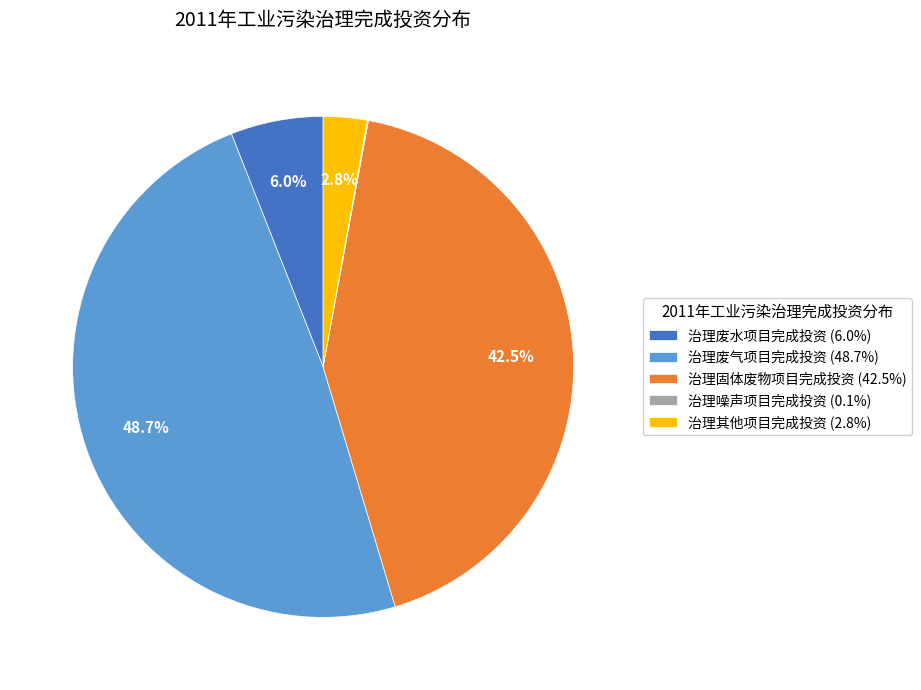

Is there any slice that represents more than half of the pie?

No